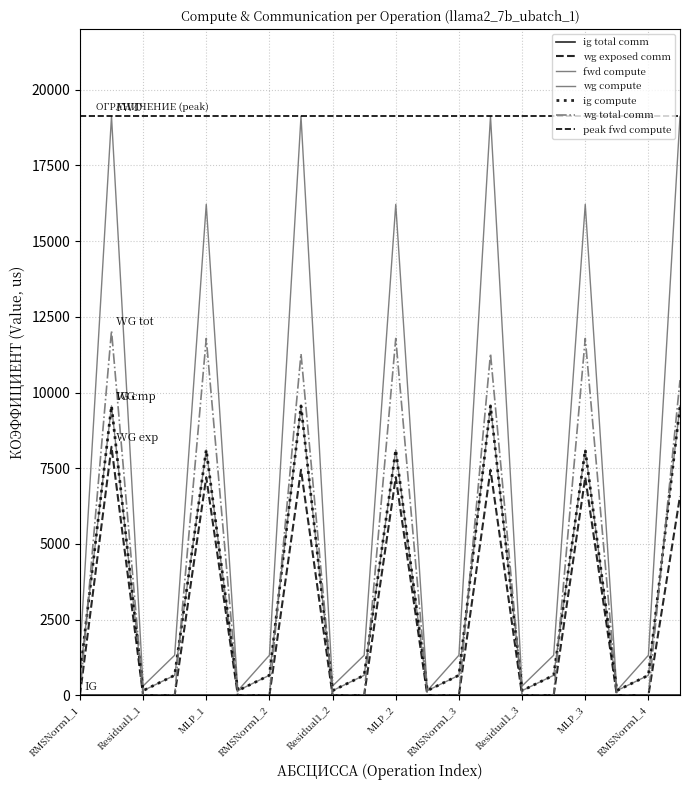

In ig compute, how many points are higher than both neighbors (excluding endpoints)?

6